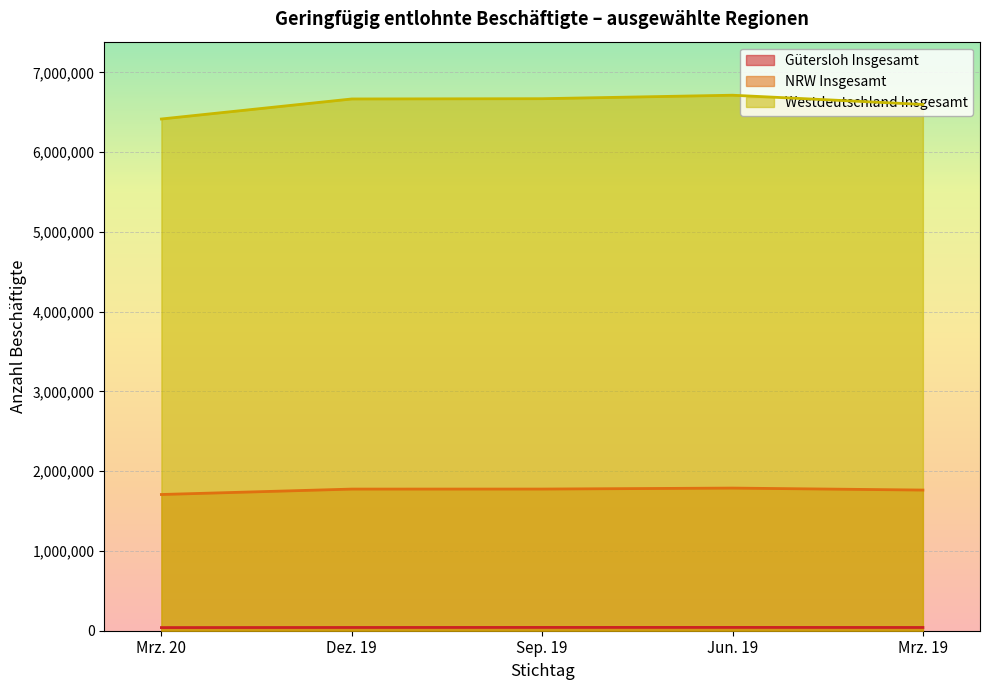

How many interior local peaks does the Gütersloh Insgesamt series have?

1